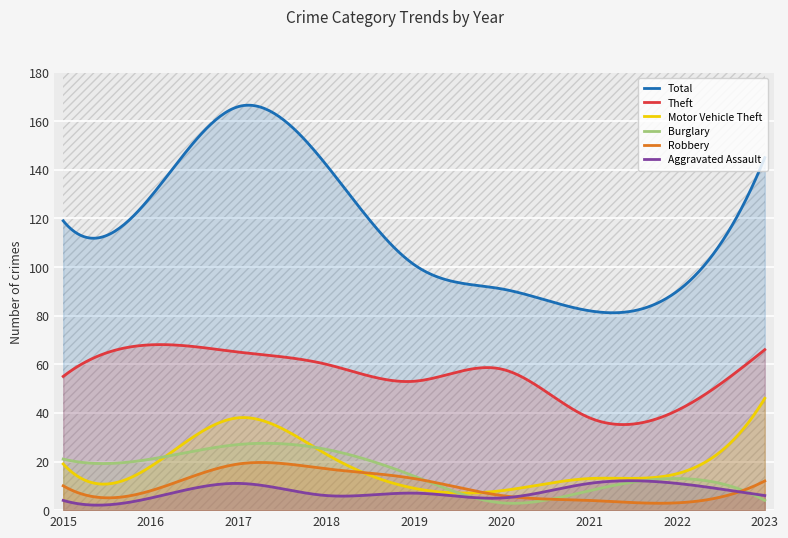

What value does the Robbery series have at 2017, to the nearest 10?

20